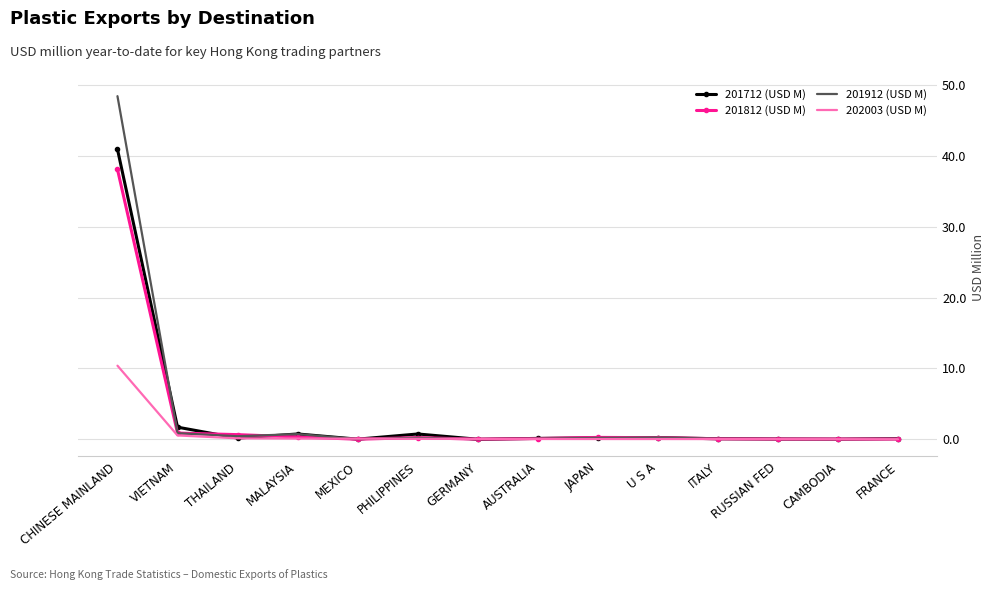

At which category is the sum across all series the highest?

CHINESE MAINLAND